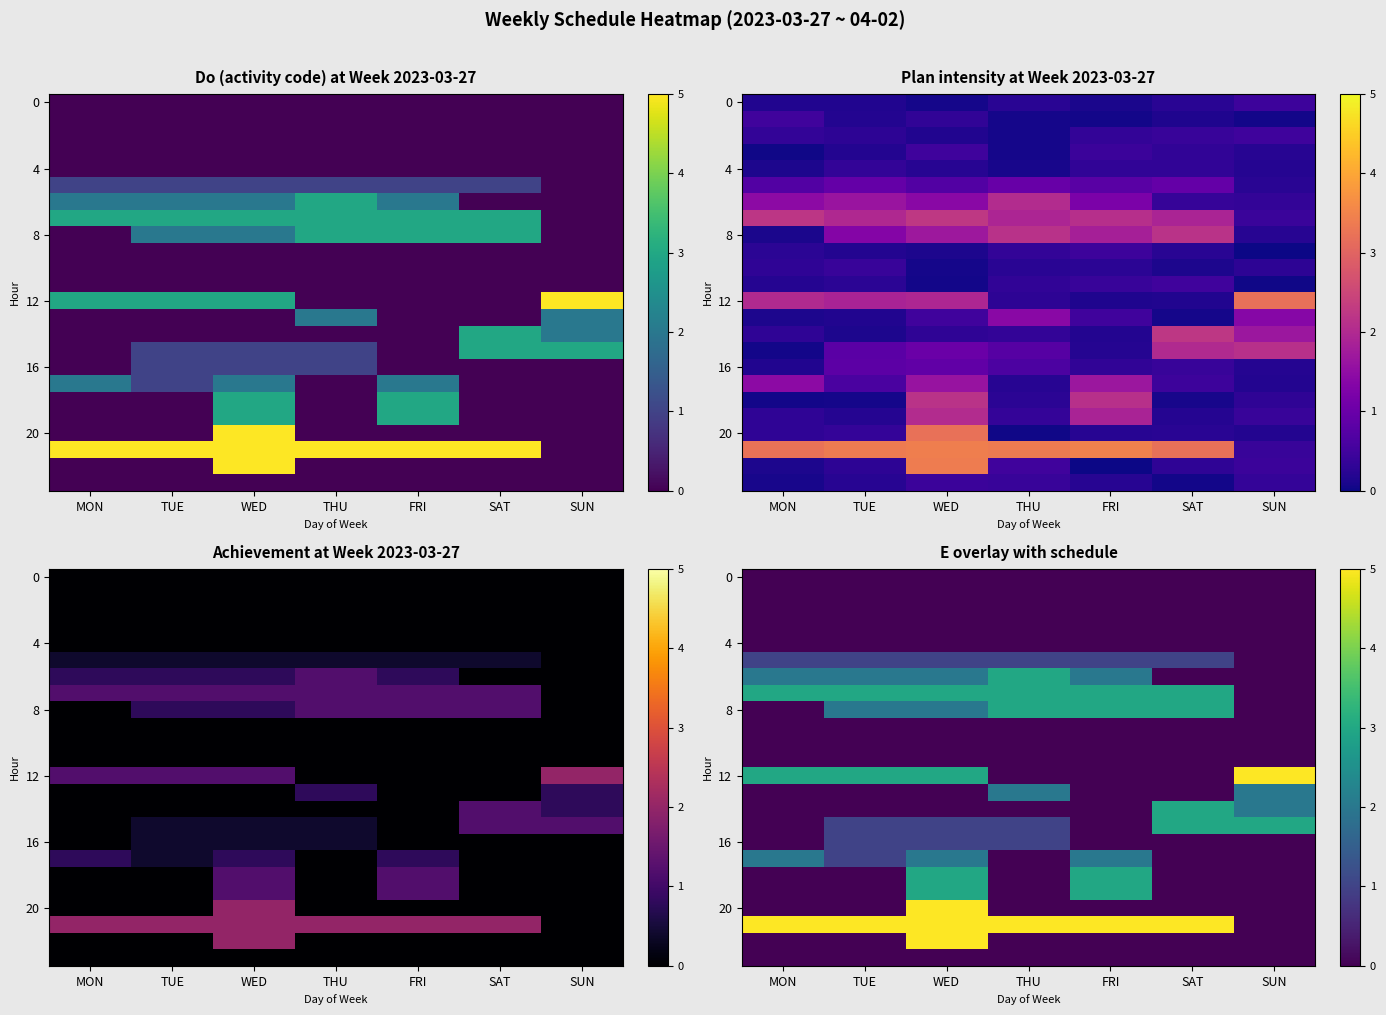

Reading left to right, list all the values displayed in this chart.

row_0: MON=0	TUE=0	WED=0	THU=0	FRI=0	SAT=0	SUN=0
row_1: MON=0	TUE=0	WED=0	THU=0	FRI=0	SAT=0	SUN=0
row_2: MON=0	TUE=0	WED=0	THU=0	FRI=0	SAT=0	SUN=0
row_3: MON=0	TUE=0	WED=0	THU=0	FRI=0	SAT=0	SUN=0
row_4: MON=0	TUE=0	WED=0	THU=0	FRI=0	SAT=0	SUN=0
row_5: MON=1	TUE=1	WED=1	THU=1	FRI=1	SAT=1	SUN=0
row_6: MON=2	TUE=2	WED=2	THU=3	FRI=2	SAT=0	SUN=0
row_7: MON=3	TUE=3	WED=3	THU=3	FRI=3	SAT=3	SUN=0
row_8: MON=0	TUE=2	WED=2	THU=3	FRI=3	SAT=3	SUN=0
row_9: MON=0	TUE=0	WED=0	THU=0	FRI=0	SAT=0	SUN=0
row_10: MON=0	TUE=0	WED=0	THU=0	FRI=0	SAT=0	SUN=0
row_11: MON=0	TUE=0	WED=0	THU=0	FRI=0	SAT=0	SUN=0
row_12: MON=3	TUE=3	WED=3	THU=0	FRI=0	SAT=0	SUN=5
row_13: MON=0	TUE=0	WED=0	THU=2	FRI=0	SAT=0	SUN=2
row_14: MON=0	TUE=0	WED=0	THU=0	FRI=0	SAT=3	SUN=2
row_15: MON=0	TUE=1	WED=1	THU=1	FRI=0	SAT=3	SUN=3
row_16: MON=0	TUE=1	WED=1	THU=1	FRI=0	SAT=0	SUN=0
row_17: MON=2	TUE=1	WED=2	THU=0	FRI=2	SAT=0	SUN=0
row_18: MON=0	TUE=0	WED=3	THU=0	FRI=3	SAT=0	SUN=0
row_19: MON=0	TUE=0	WED=3	THU=0	FRI=3	SAT=0	SUN=0
row_20: MON=0	TUE=0	WED=5	THU=0	FRI=0	SAT=0	SUN=0
row_21: MON=5	TUE=5	WED=5	THU=5	FRI=5	SAT=5	SUN=0
row_22: MON=0	TUE=0	WED=5	THU=0	FRI=0	SAT=0	SUN=0
row_23: MON=0	TUE=0	WED=0	THU=0	FRI=0	SAT=0	SUN=0